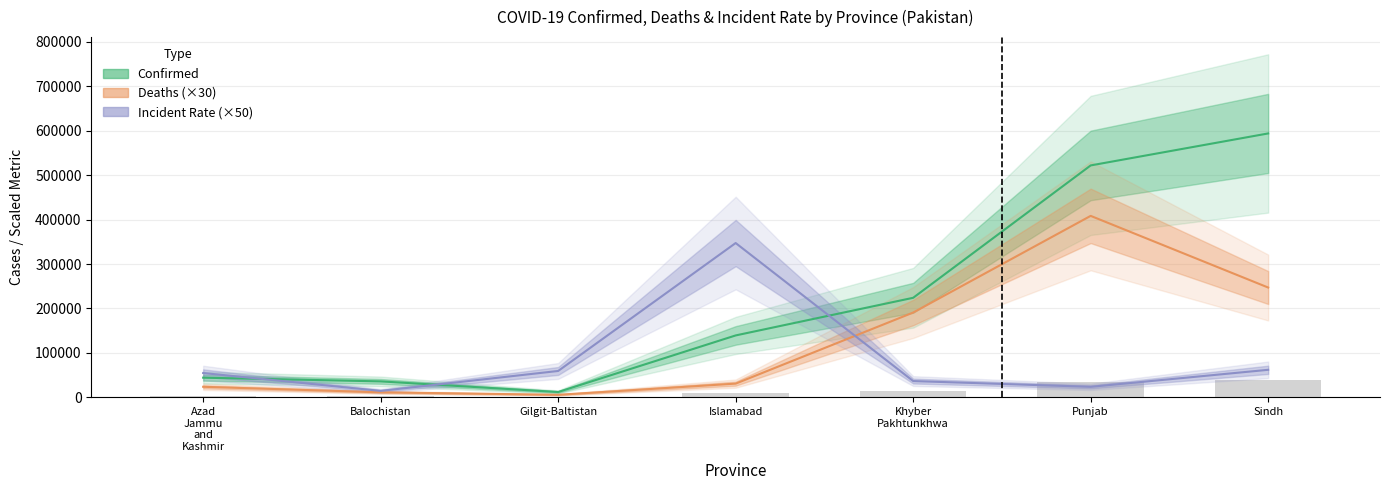

Reading left to right, extract all data points from this chart.

Confirmed: 44304.0	35975.0	12038.0	139335.0	224006.0	521795.0	593743.0
Deaths (×30): 23790.0	11340.0	5730.0	30930.0	190800.0	408300.0	247080.0
Incident Rate (×50): 54759.0	14571.5	59383.5	347196.5	36694.0	23715.5	61995.5